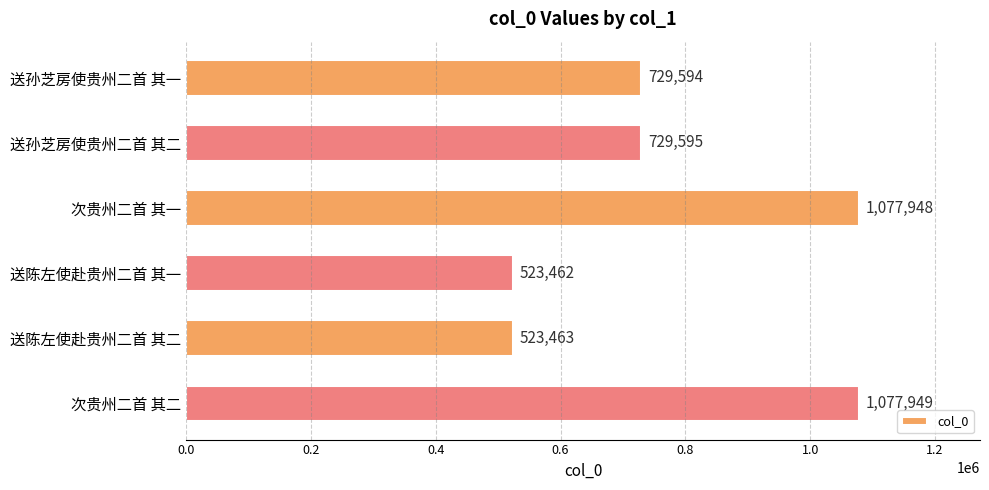

Which label corresponds to the largest value in the chart?

次贵州二首 其二